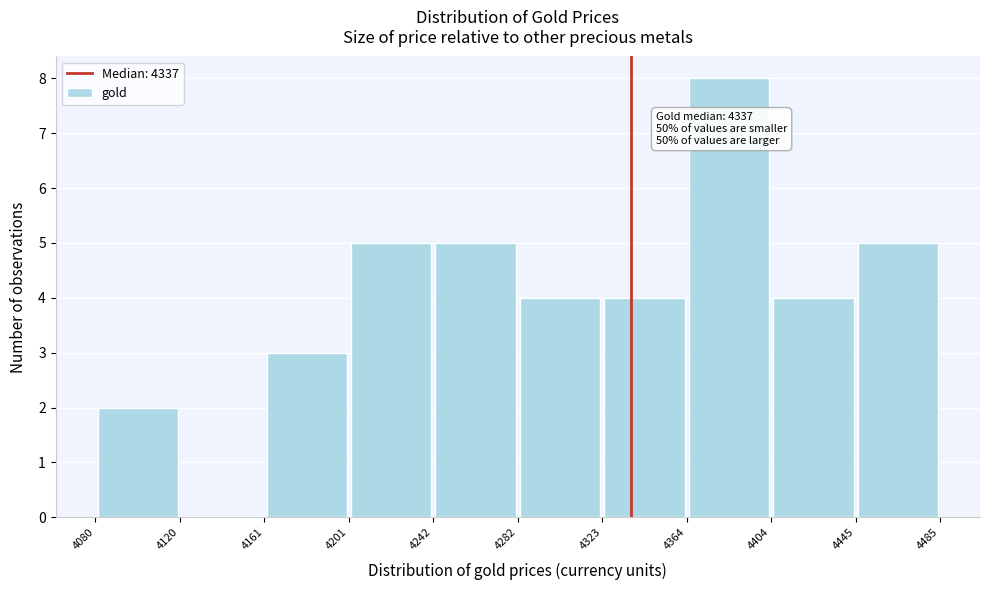

Which range on the x-axis has the tallest bar?

4364 to 4404